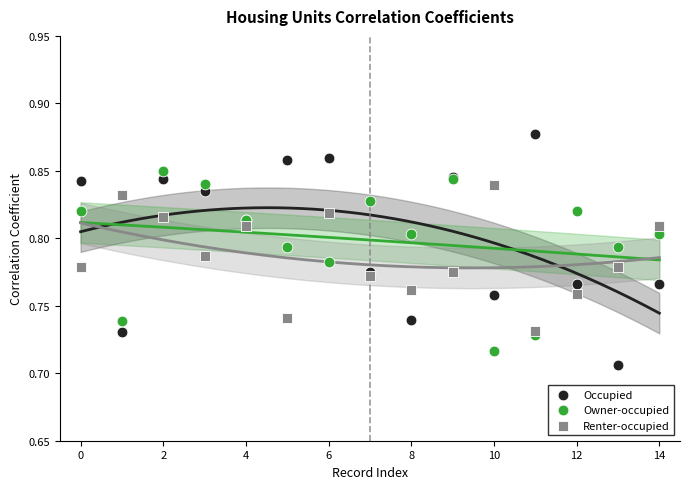

Which series contains the highest Y value?

Occupied